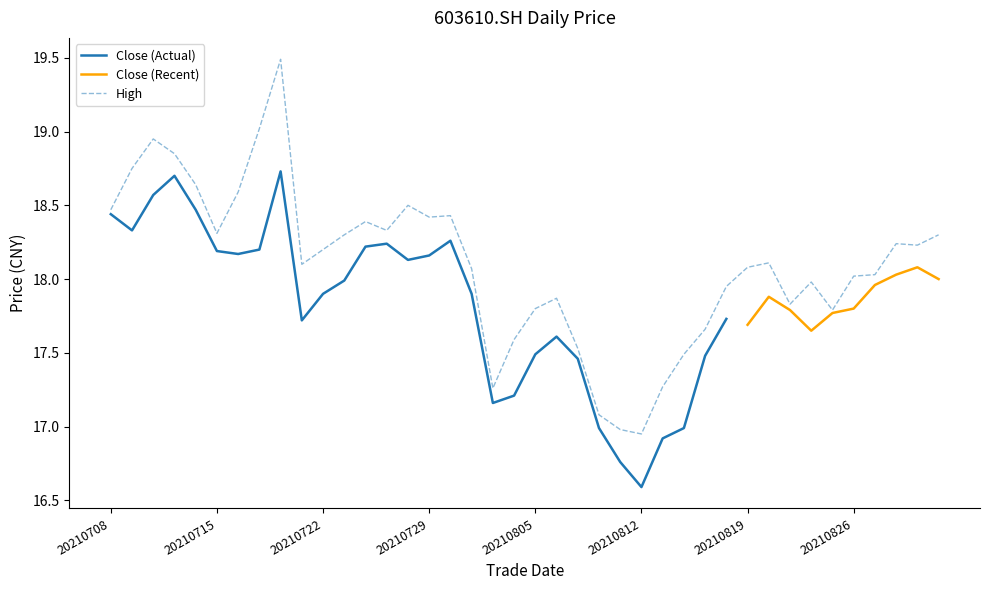

What is the highest value of the High series?

19.5